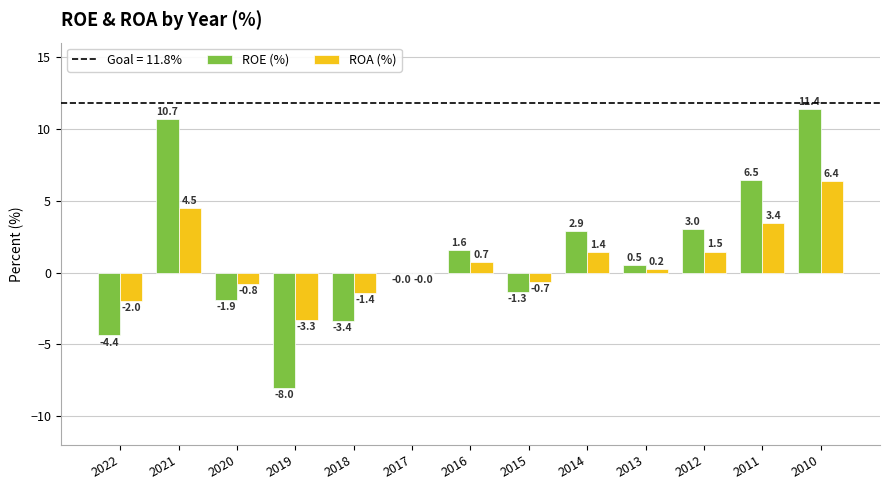

At which label does ROA (%) reach its peak?

2010